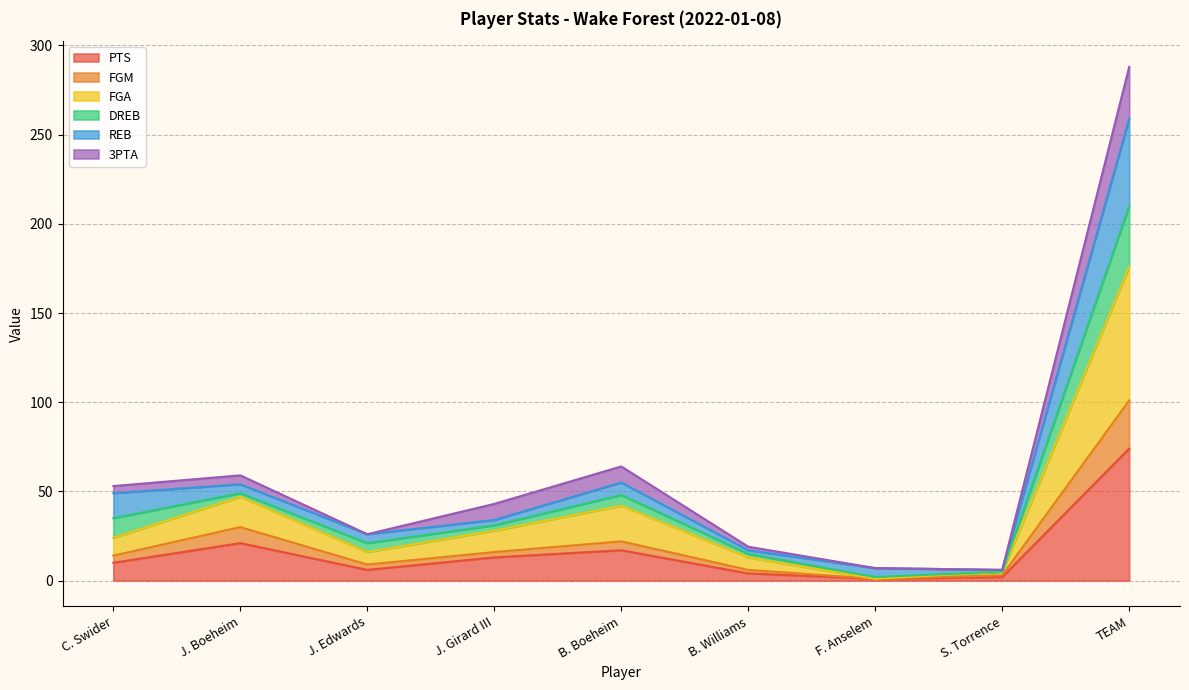

What is the total value across all series at TEAM?

288